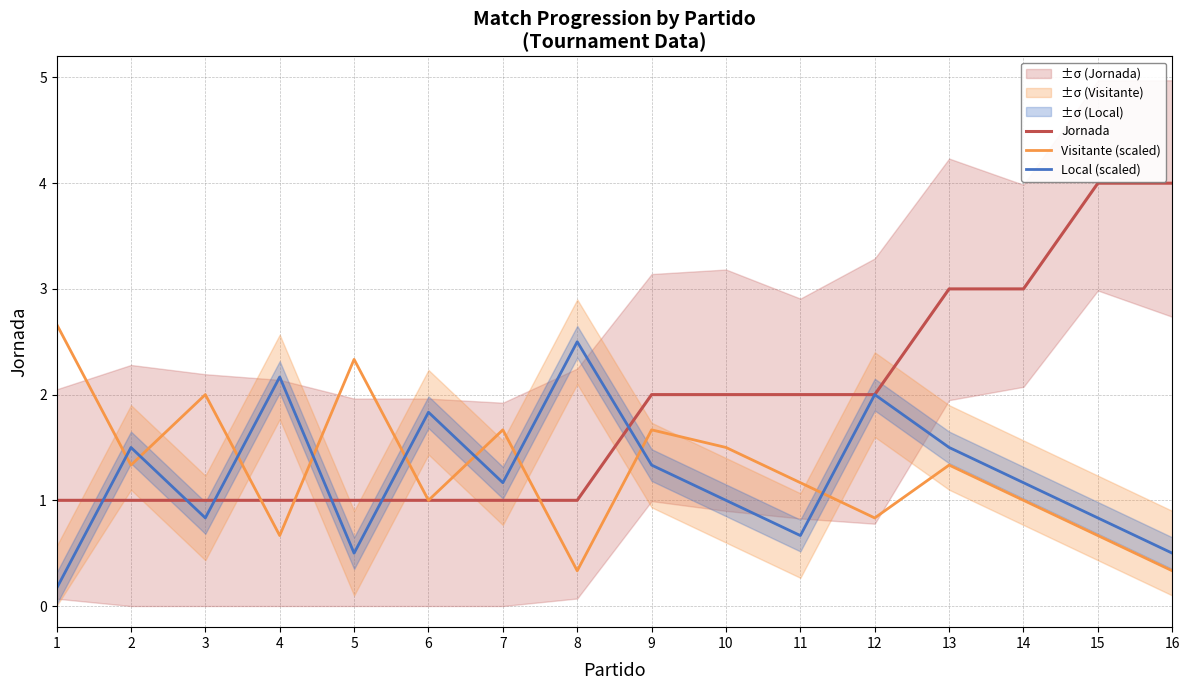

Between 9 and 13, which series saw the biggest shift?

Jornada